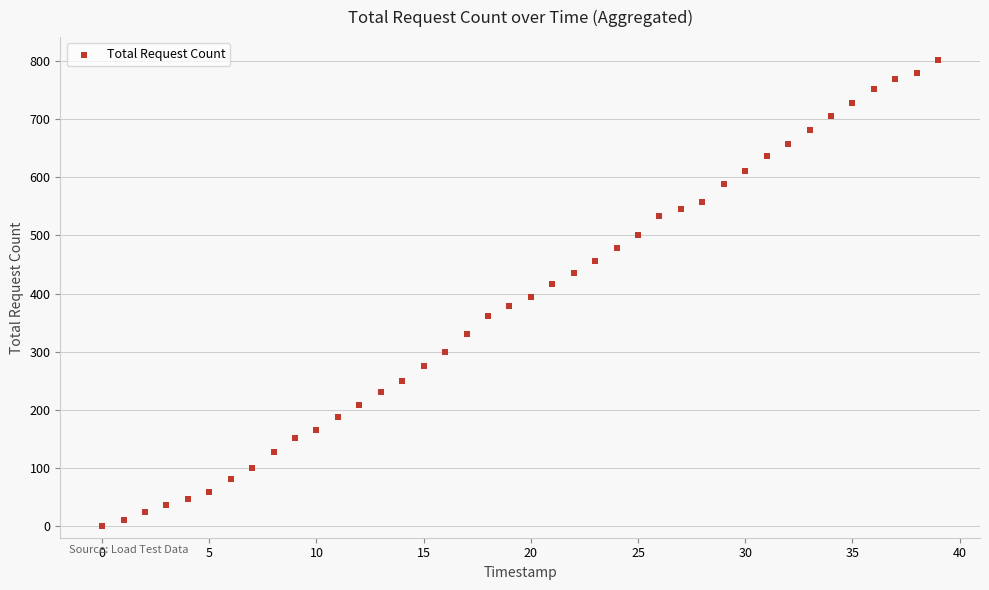

What is the range of Y values (max minus min)?

801